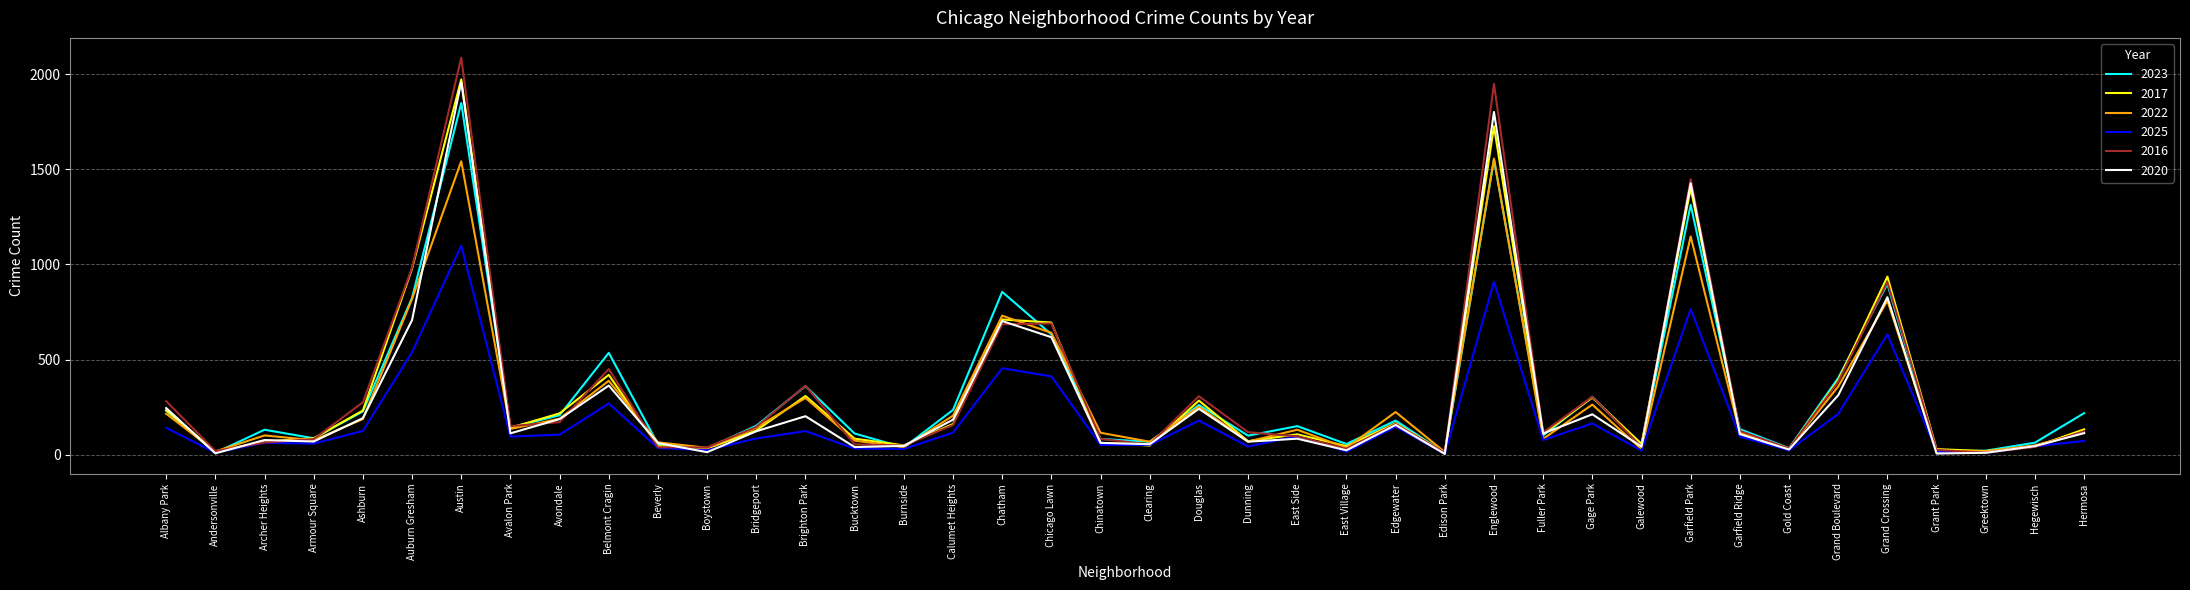

What is the average value of the 2022 series?

286